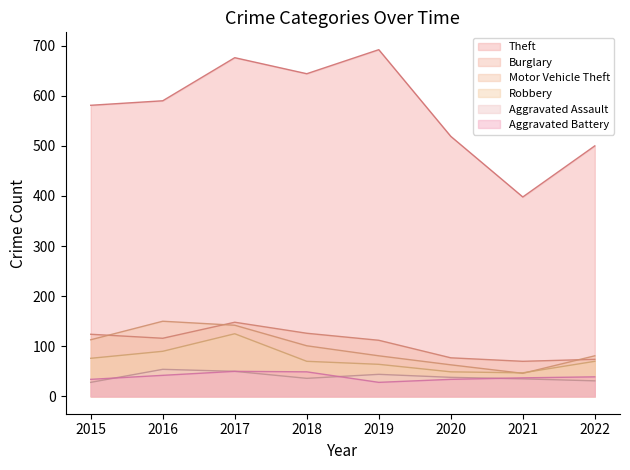

What is the value of the Aggravated Assault point at the 1st from the left?

28